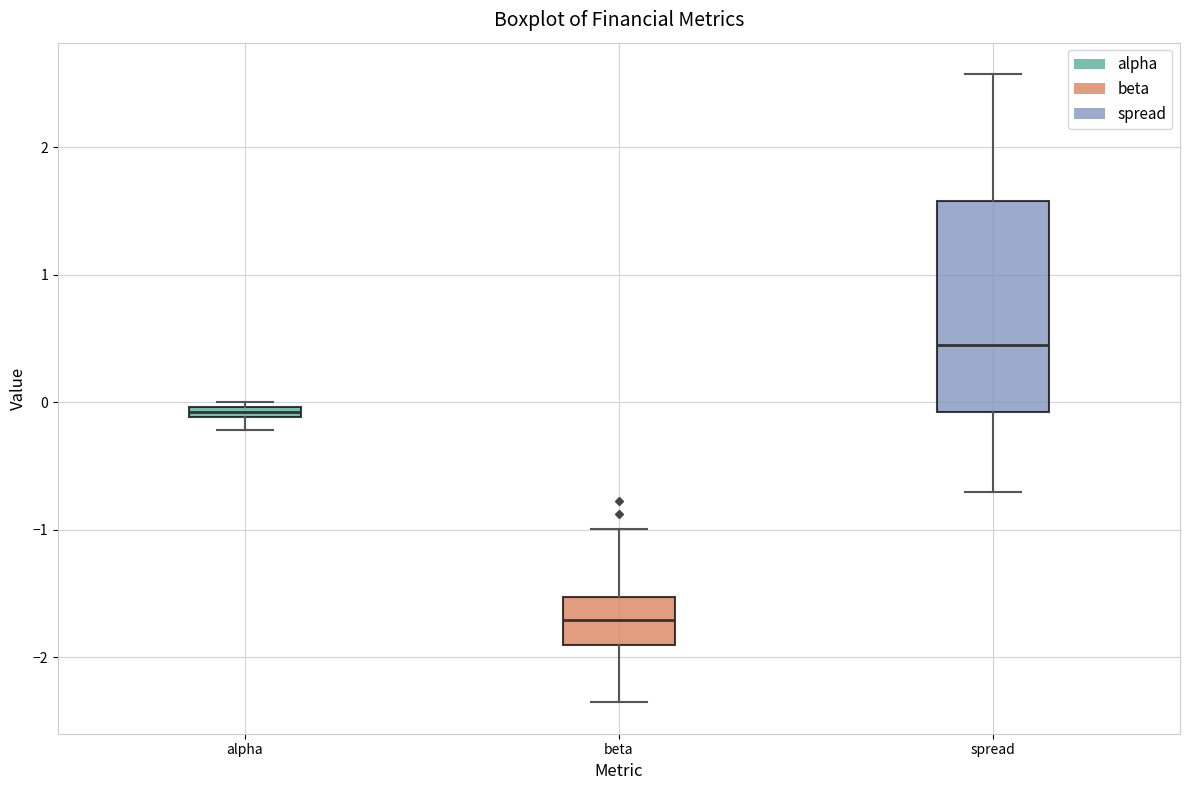

Where is the lower edge of the box for spread on the y-axis? The values are not printed on the chart, so give them approximately, as read against the axis.

-0.1